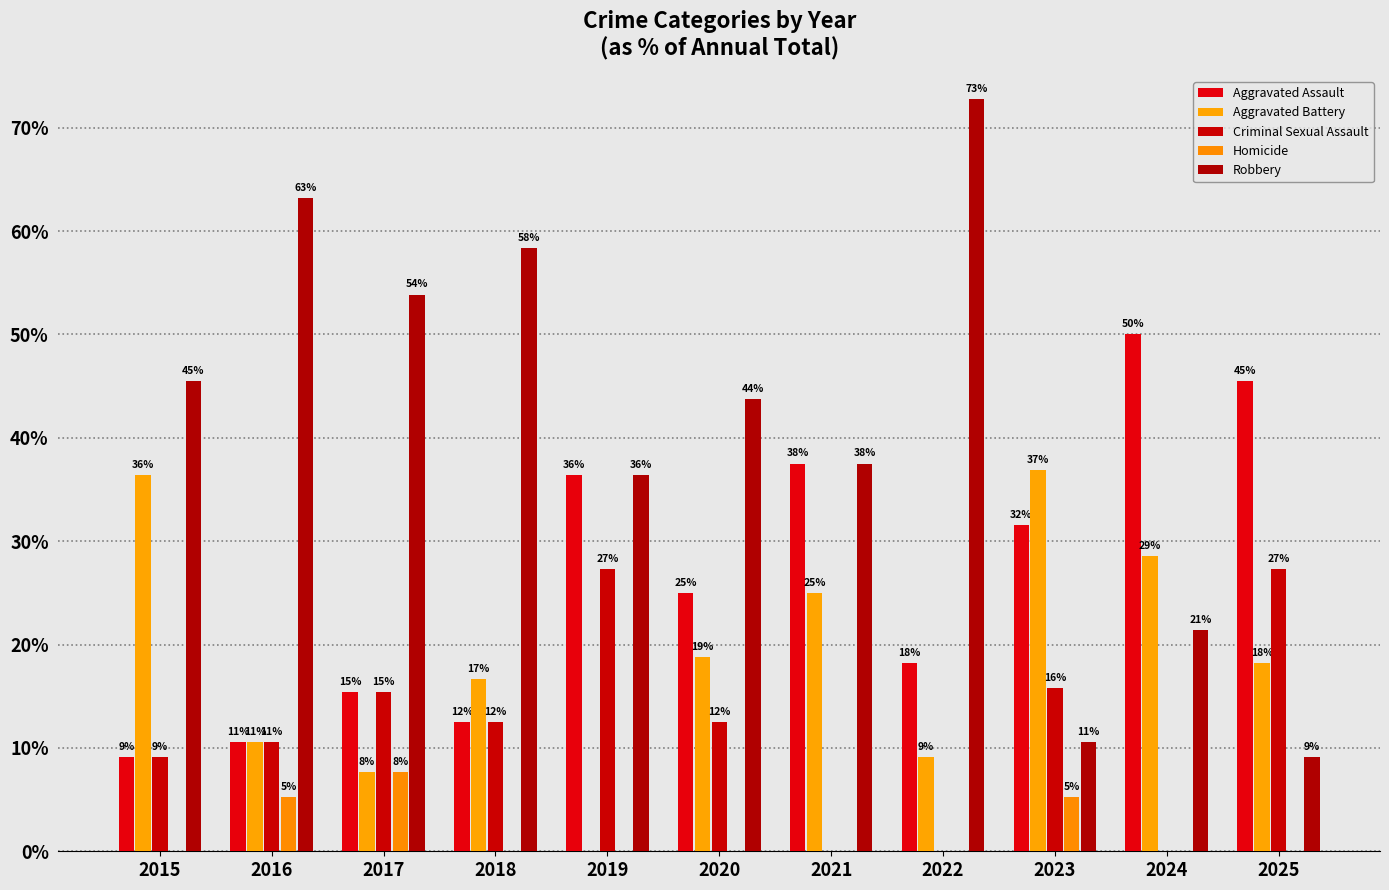

At how many categories does at least one series exceed 7?

11